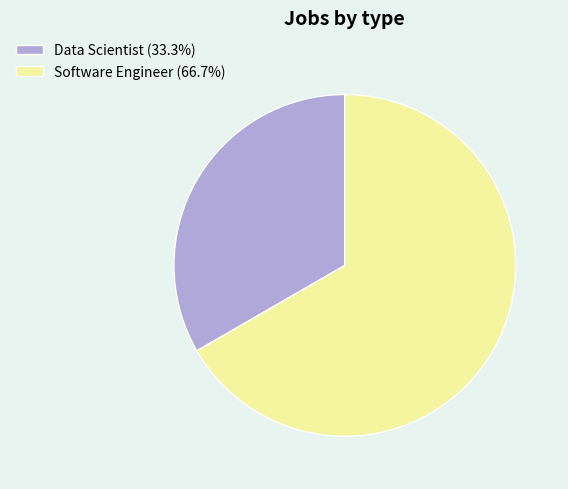

Do Software Engineer (66.7%) and Data Scientist (33.3%) together represent more than half of the pie?

Yes